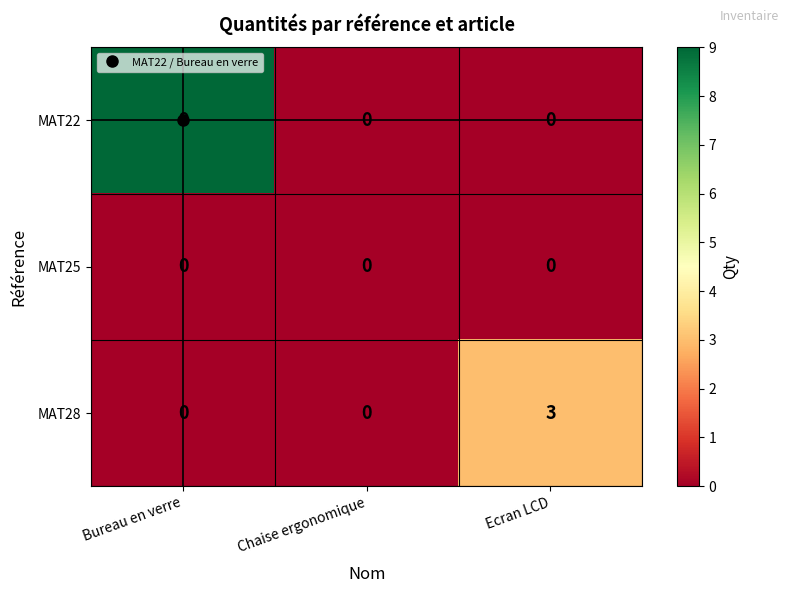

How many positive values does the MAT22 series have?

1